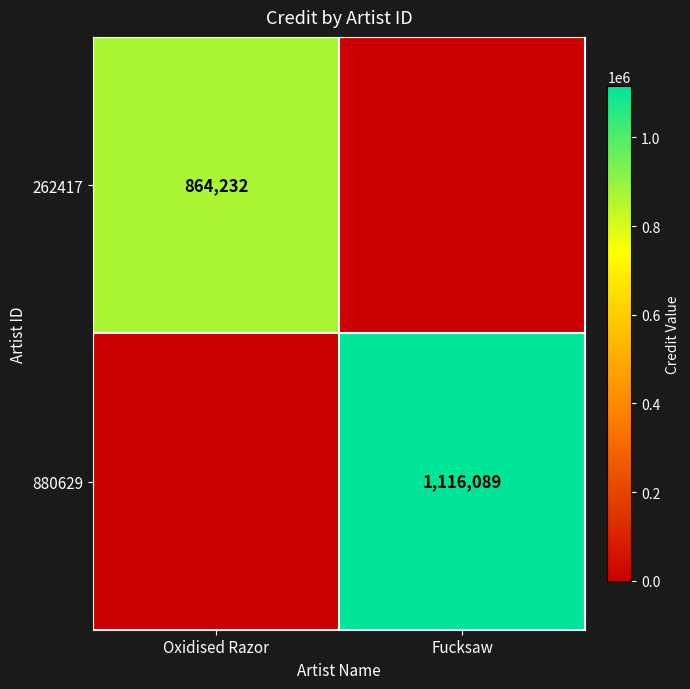

True or false: 880629 has a value of 1116089 at Fucksaw.

True